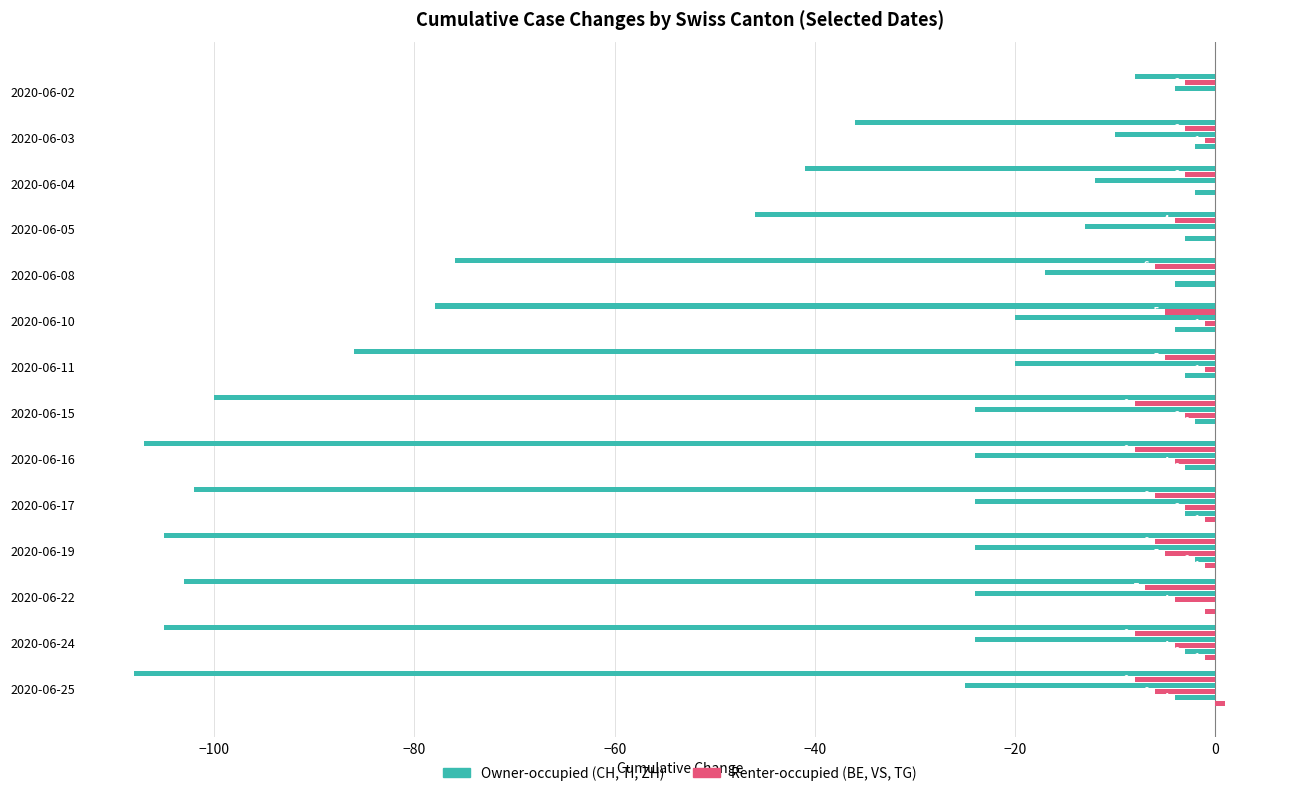

Is it true that ZH equals -1 at 2020-06-19?

False